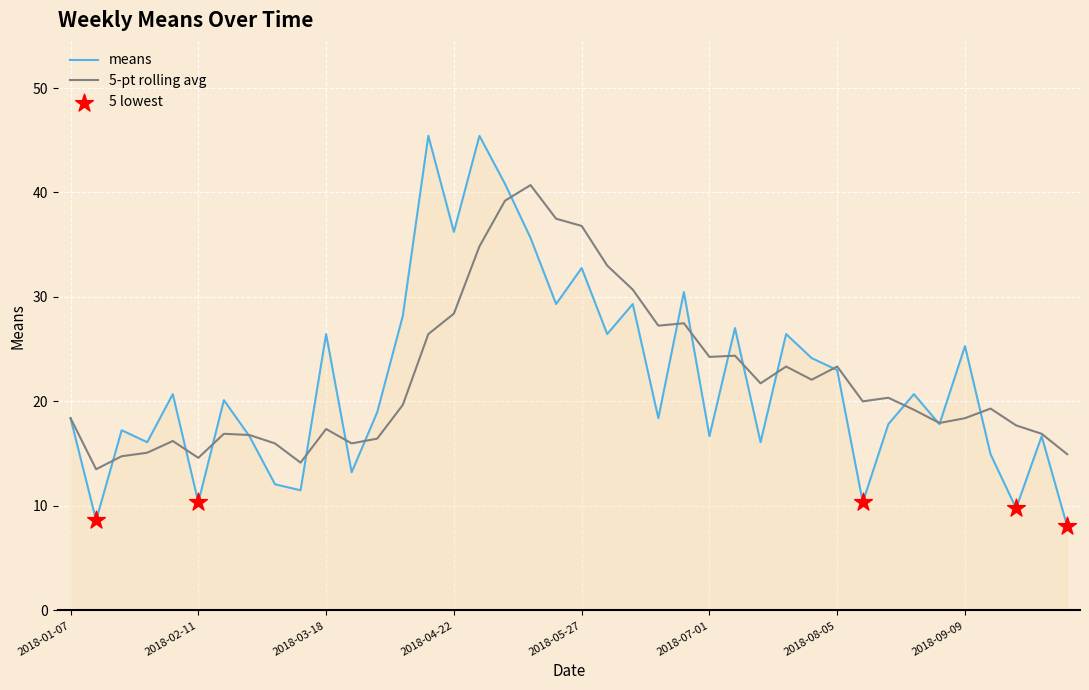

Which series has the widest spread of values?

means